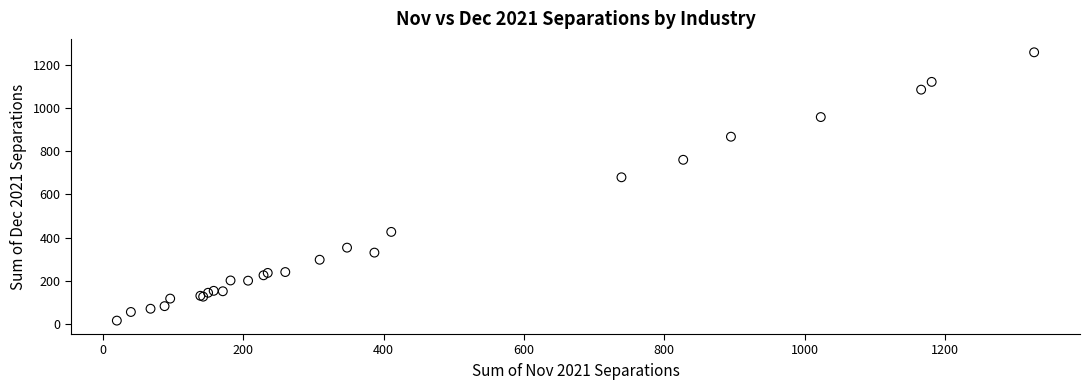

What Y value in the scatter plot is closest to 636?

679